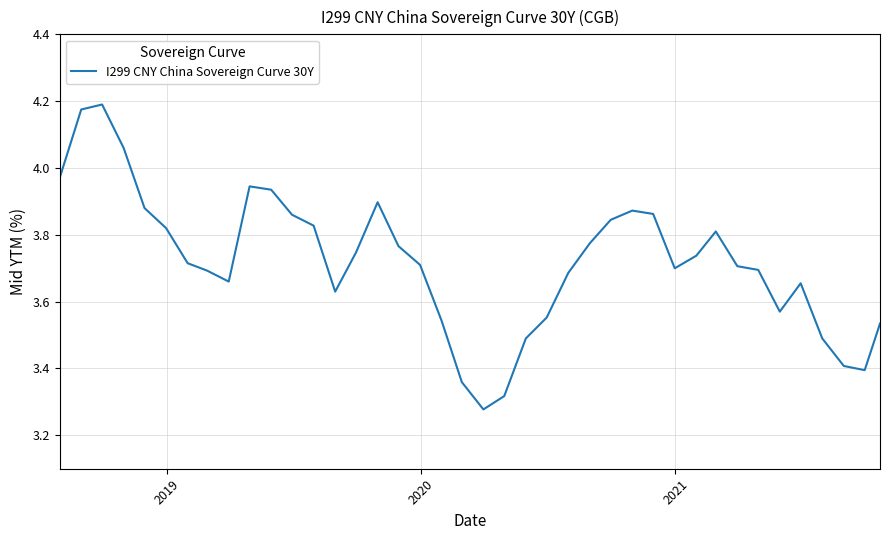

What is the difference between the maximum and minimum values?

0.9